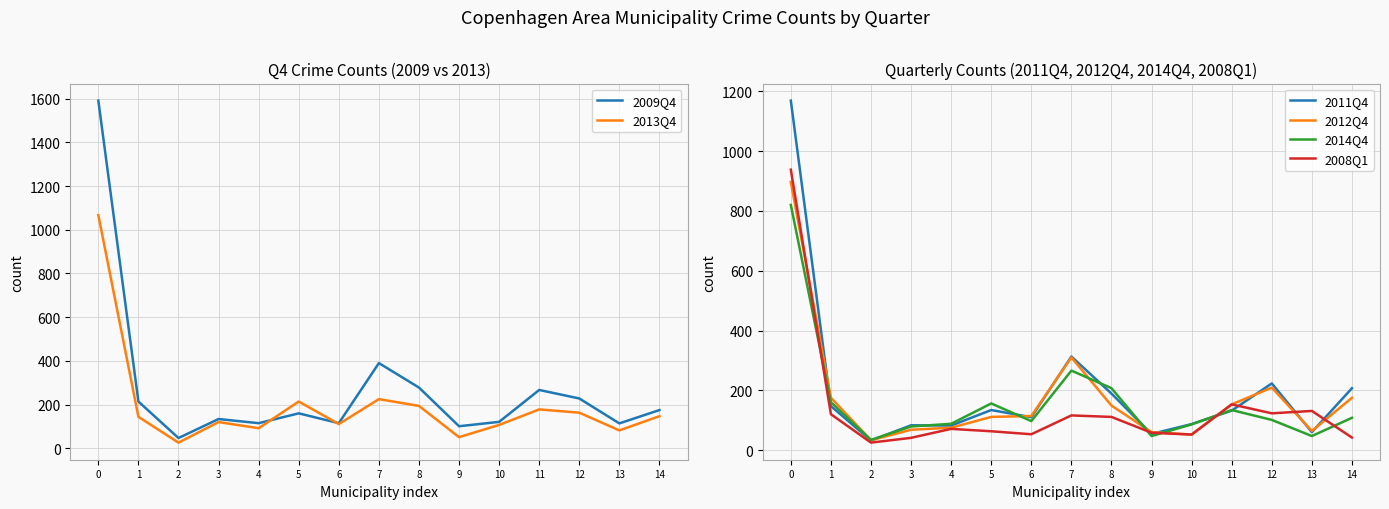

Rank the series by their maximum value, from lowest to highest.

2014Q4, 2012Q4, 2008Q1, 2013Q4, 2011Q4, 2009Q4